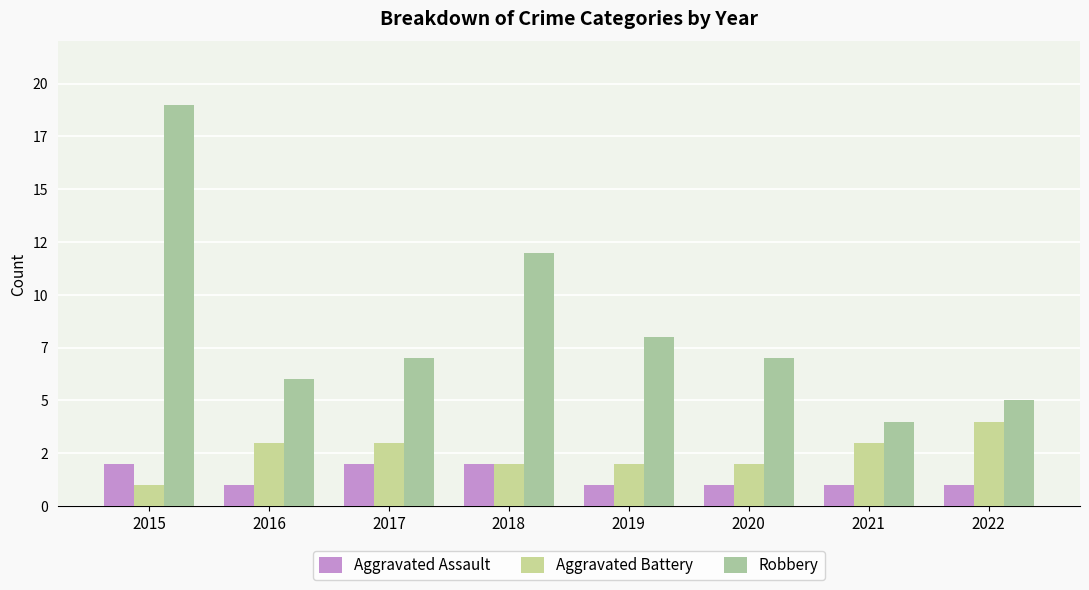

Is it true that Aggravated Assault equals 3 at 2015?

False